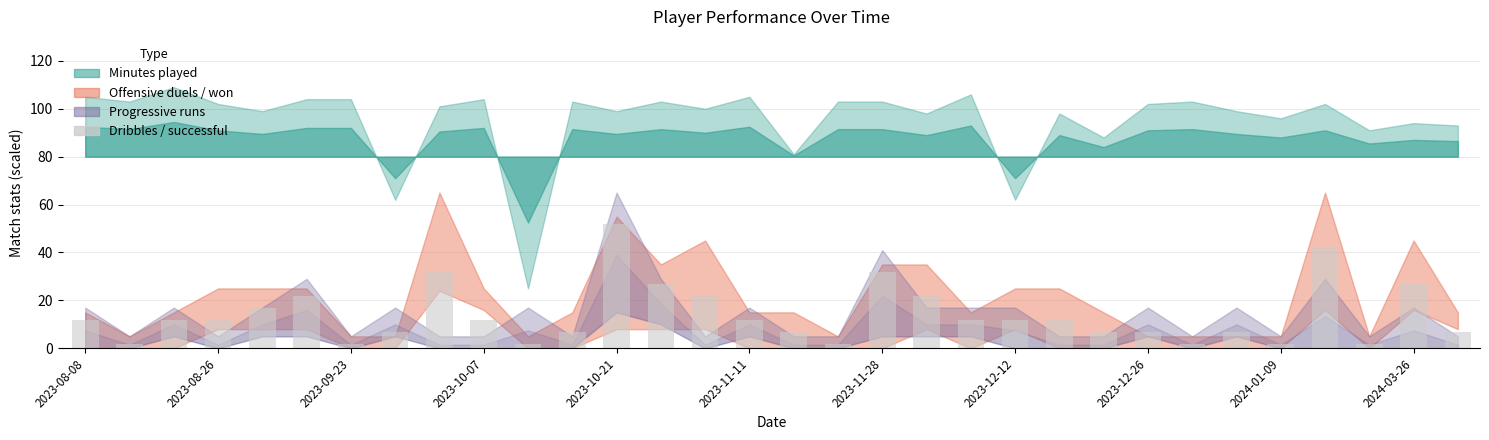

What is the greatest value displayed?

52